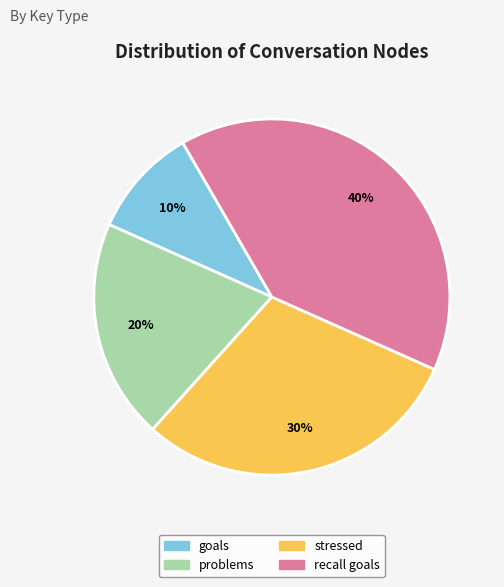

Is there a majority slice in this chart?

No